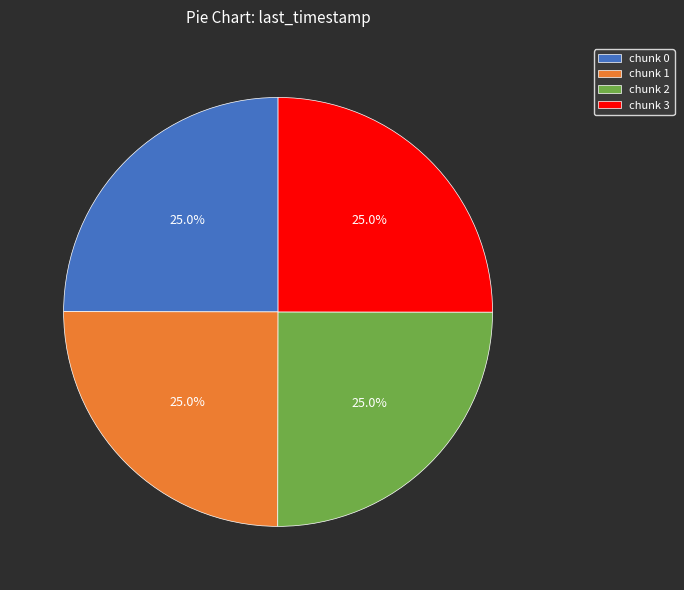

Is chunk 2 the majority of the pie?

No